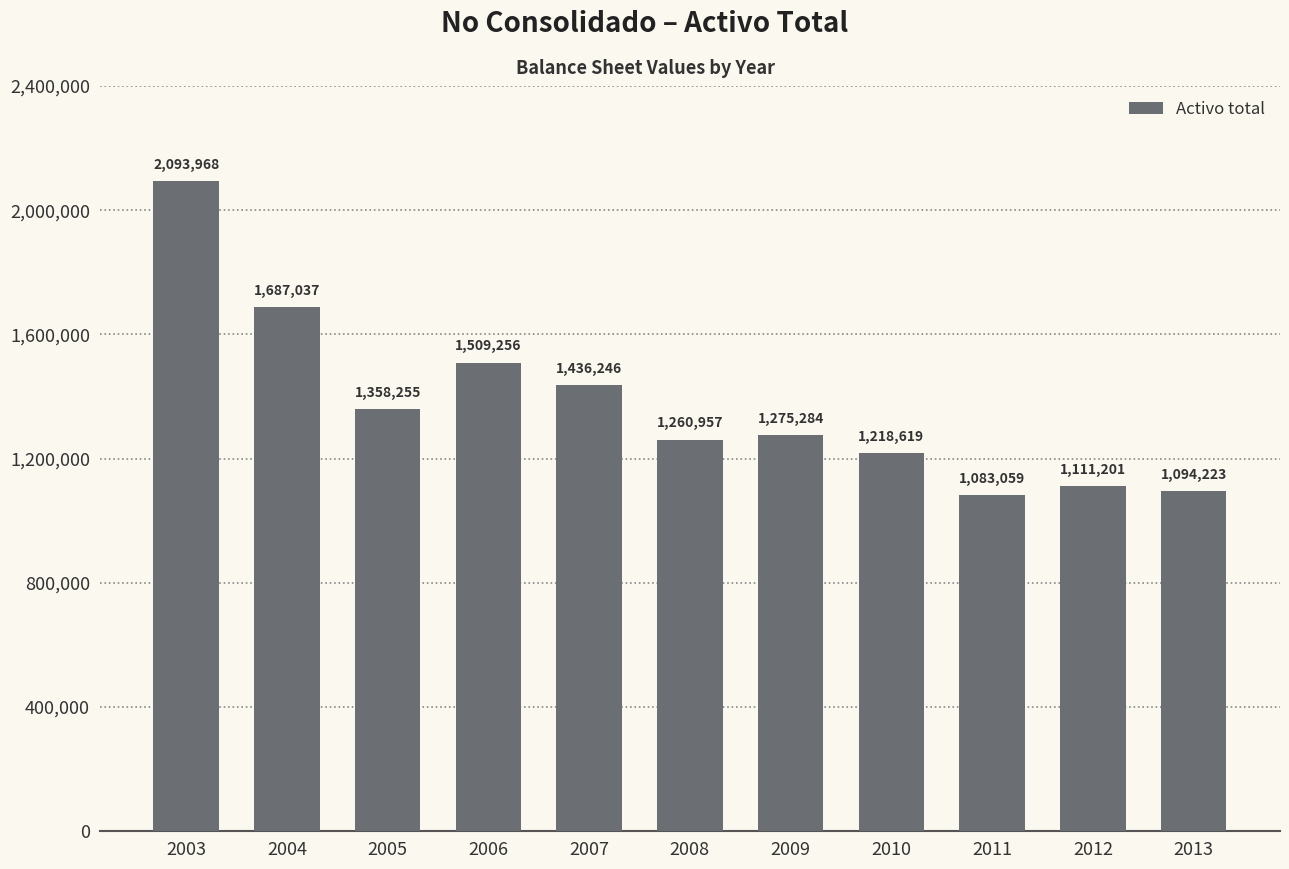

Which label corresponds to the largest value in the chart?

2003